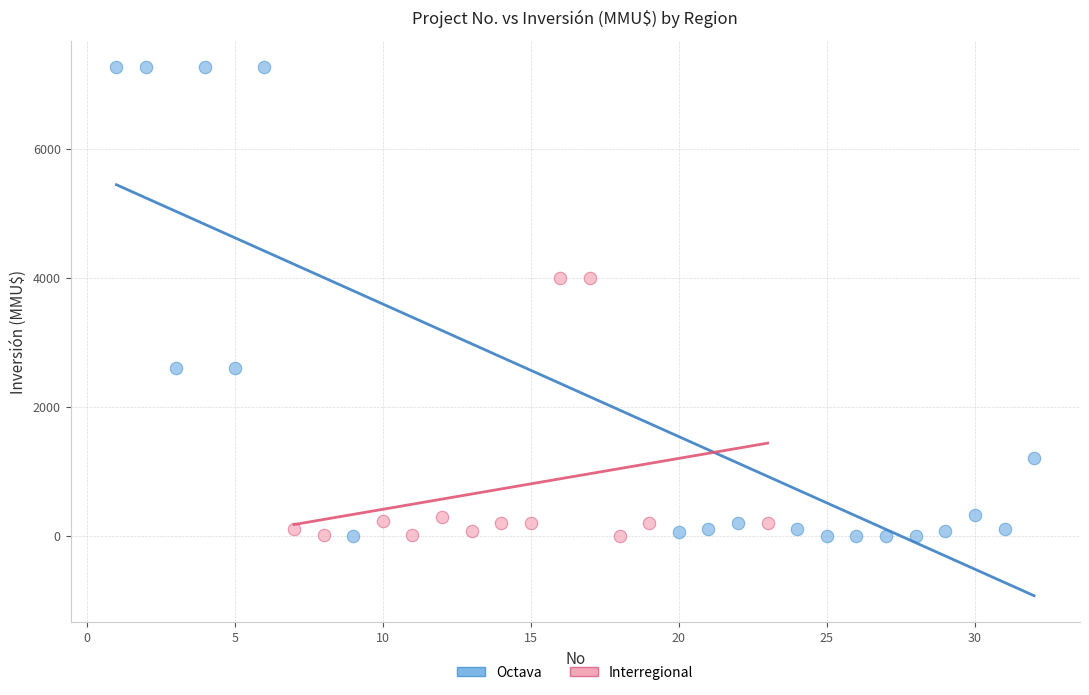

Which series contains the highest Y value?

Octava